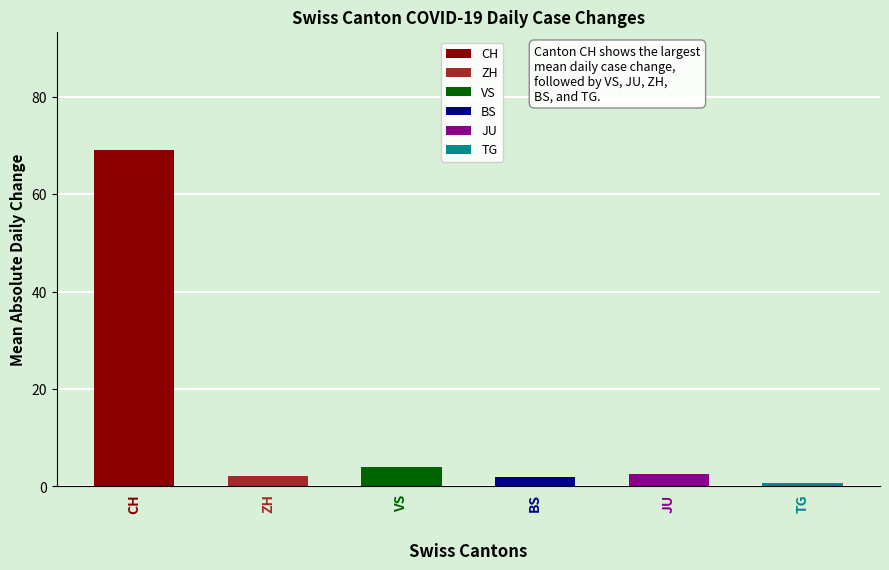

How many data points does each series have?

6